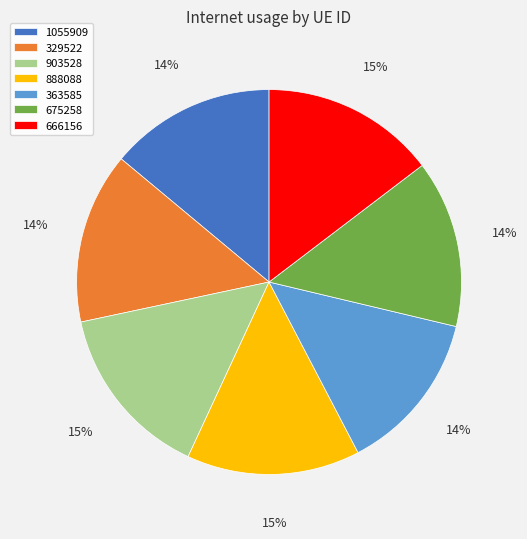

Is it true that 888088 is 21% of the pie?

False